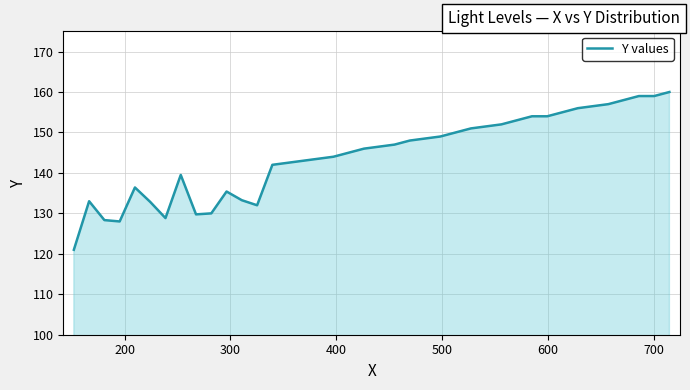

What is the maximum value shown in the chart?

160.0